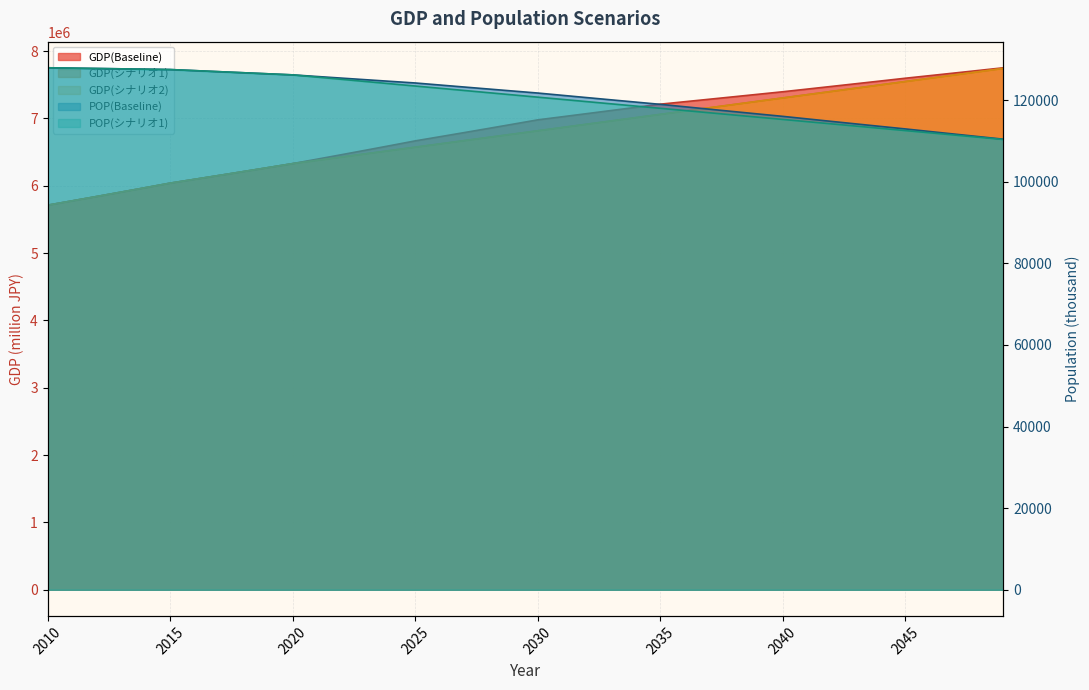

True or false: POP(Baseline) has a value of 76415.6 at 2037.

False